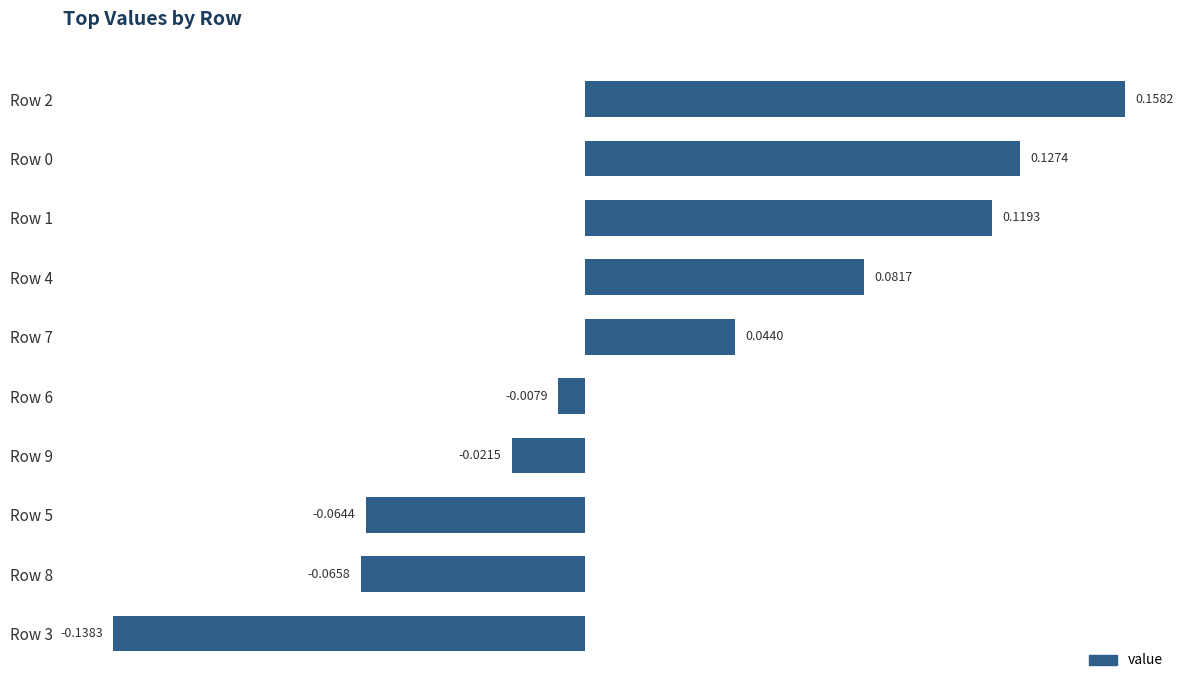

How many data points are less than 0?

5